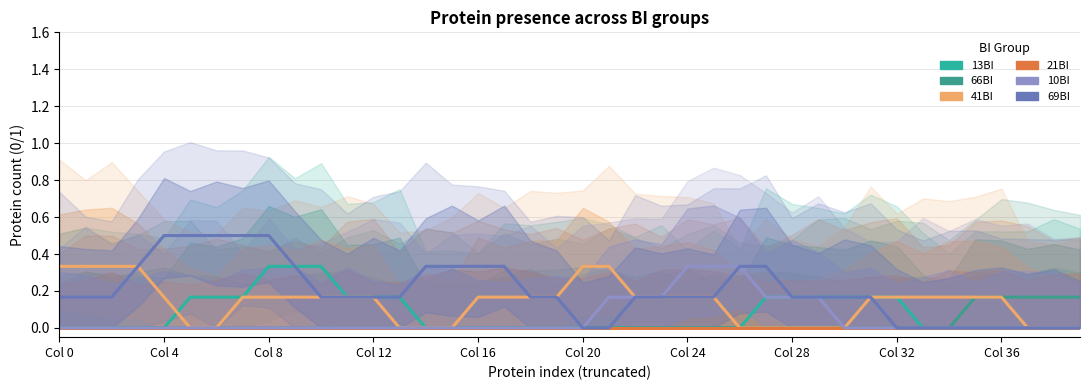

At which label is 66BI closest to 0?

Col 0